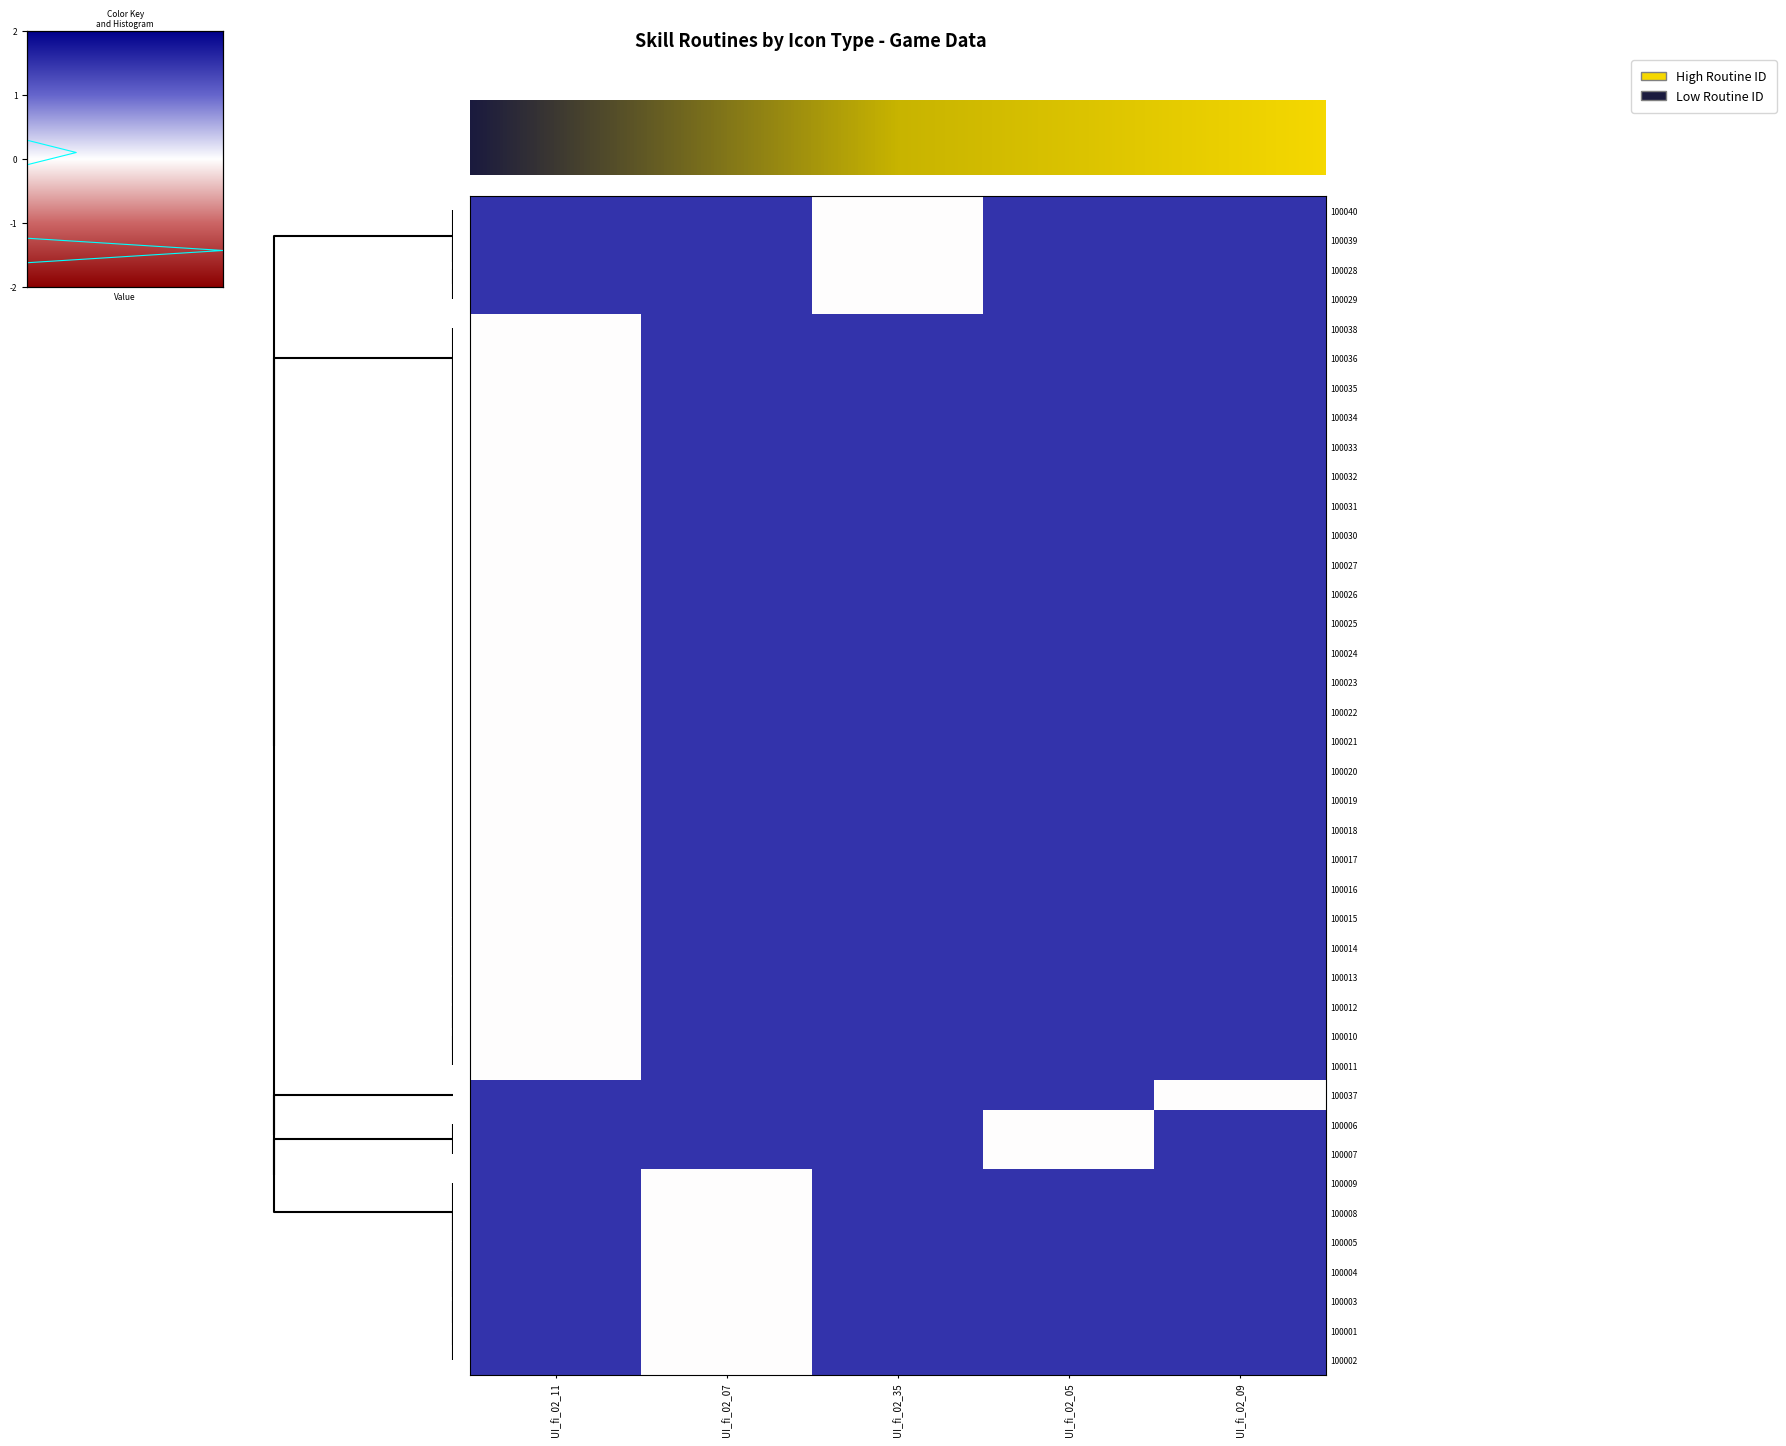

What is the smallest value displayed?

-1.5